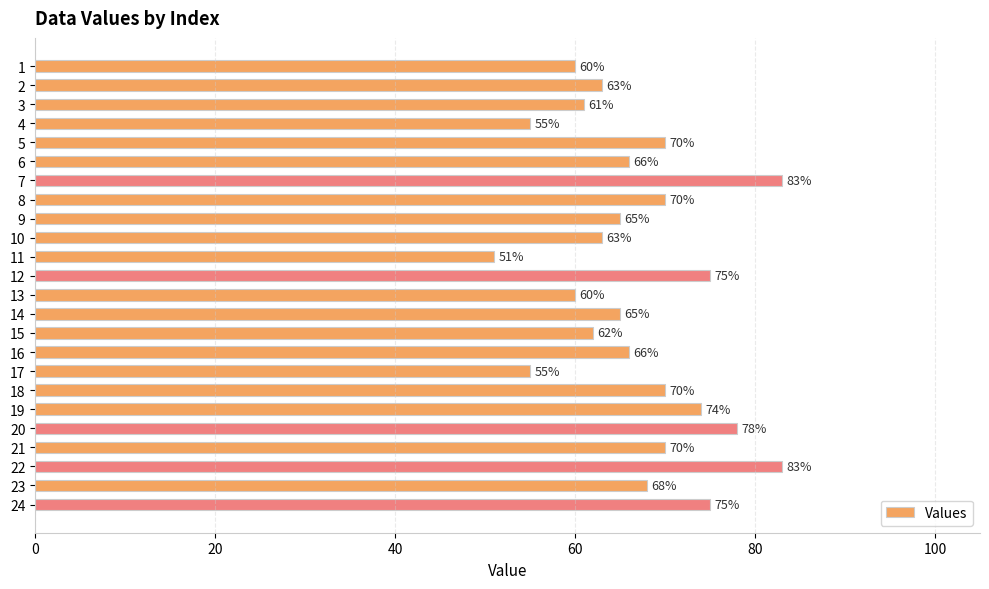

What is the minimum value shown in the chart?

51